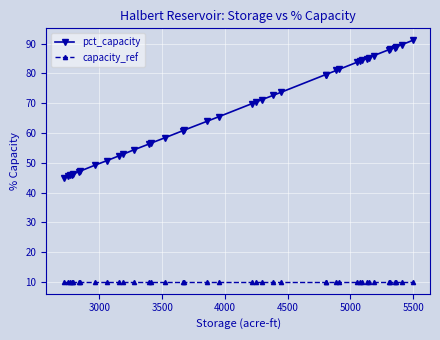

List the series in order of their peak value, lowest first.

capacity_ref, pct_capacity